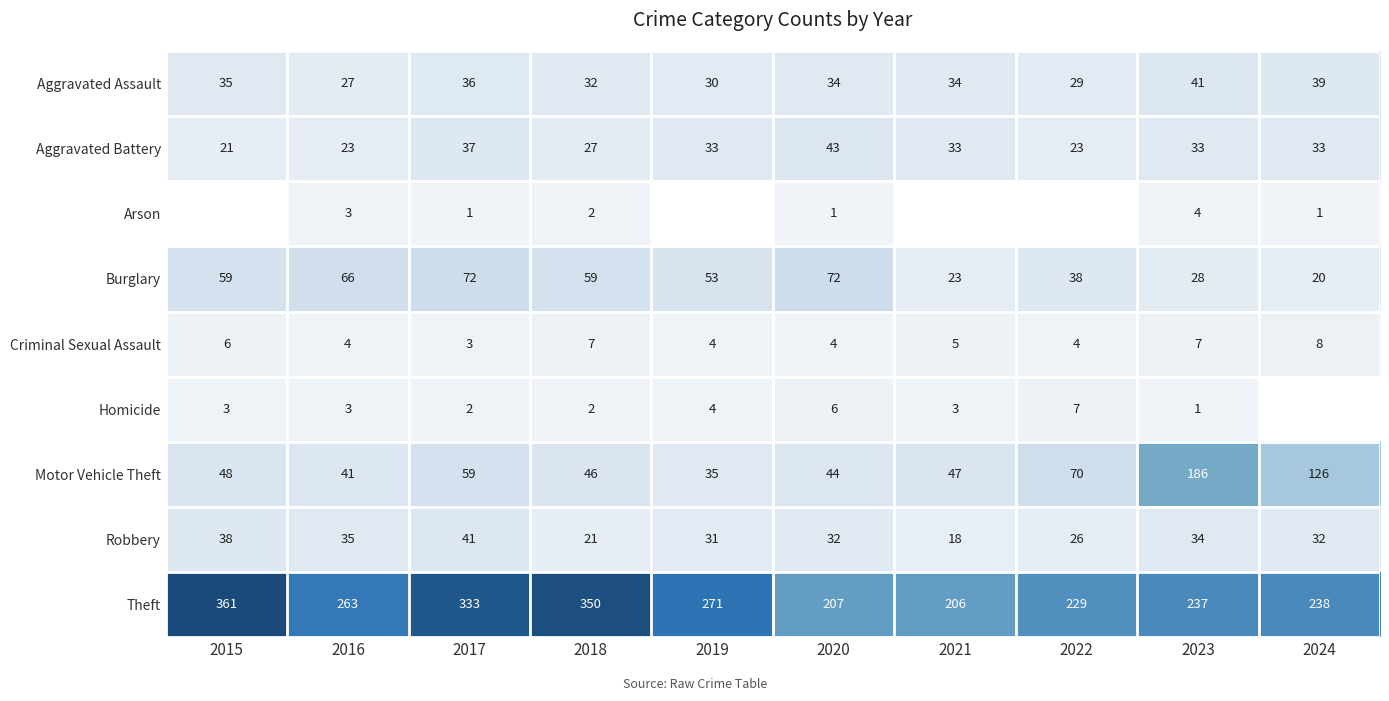

Is it true that Criminal Sexual Assault equals 4 at 2023?

False